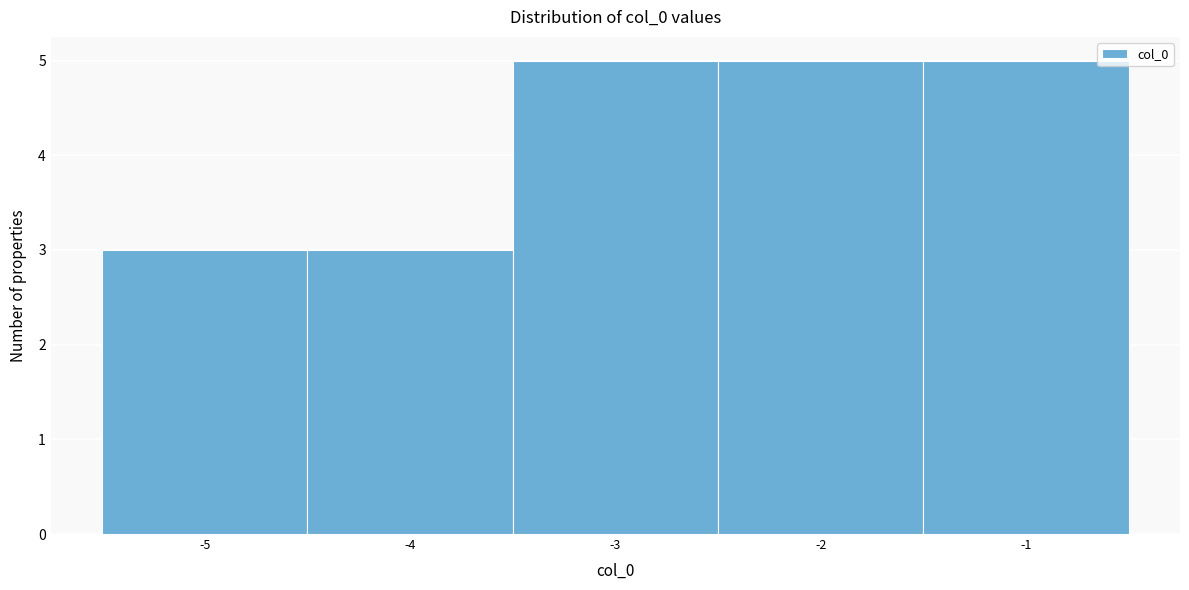

What is the height of the bar covering -5.5 to -4.5 on the x-axis? The values are not printed on the chart, so give them approximately, as read against the axis.

3